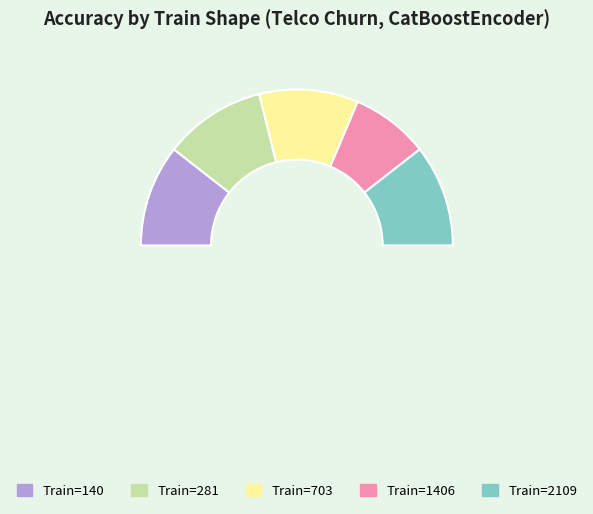

Which slice is the smallest?

1406